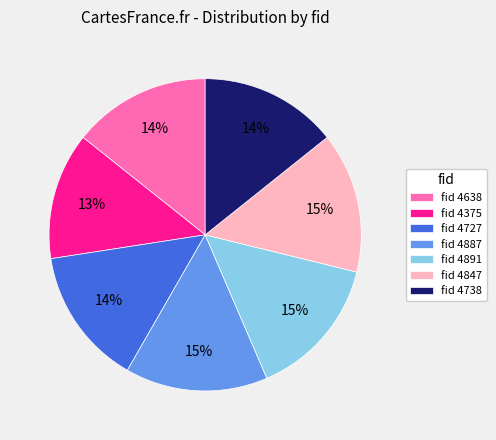

How many slices are in this pie chart?

7